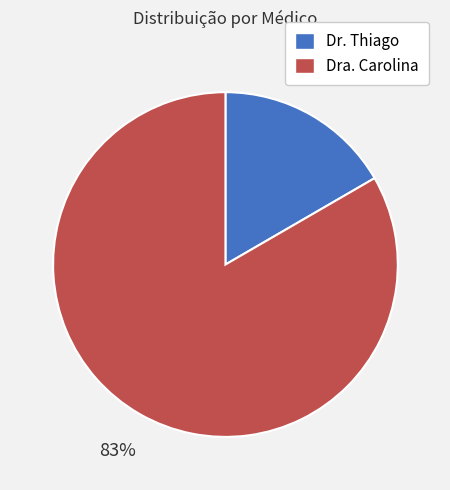

Do Dr. Thiago and Dra. Carolina together represent more than half of the pie?

Yes